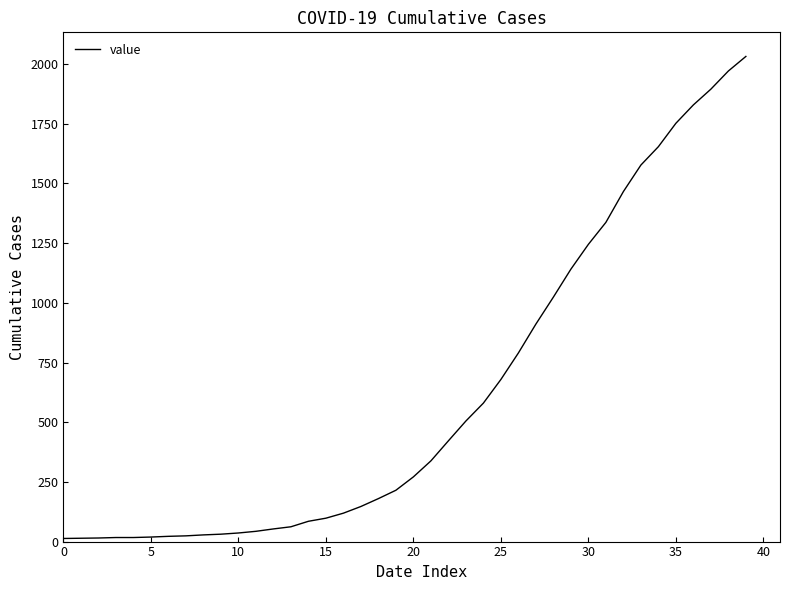

What is the difference between the maximum and minimum values?

2019